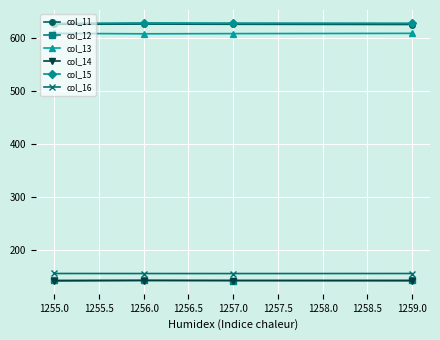

What is the total value across all series at 1256.0?

2305.2